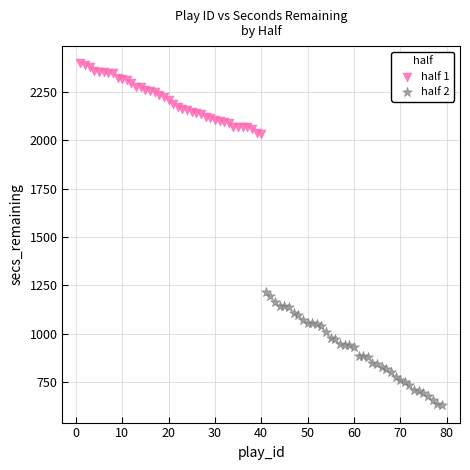

Which series contains the highest Y value?

half 1